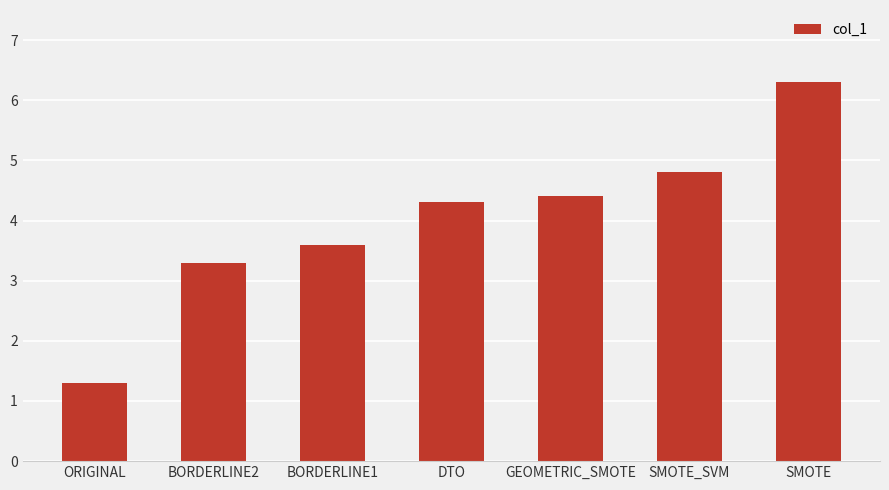

Rank the categories by value from lowest to highest.

ORIGINAL, BORDERLINE2, BORDERLINE1, DTO, GEOMETRIC_SMOTE, SMOTE_SVM, SMOTE